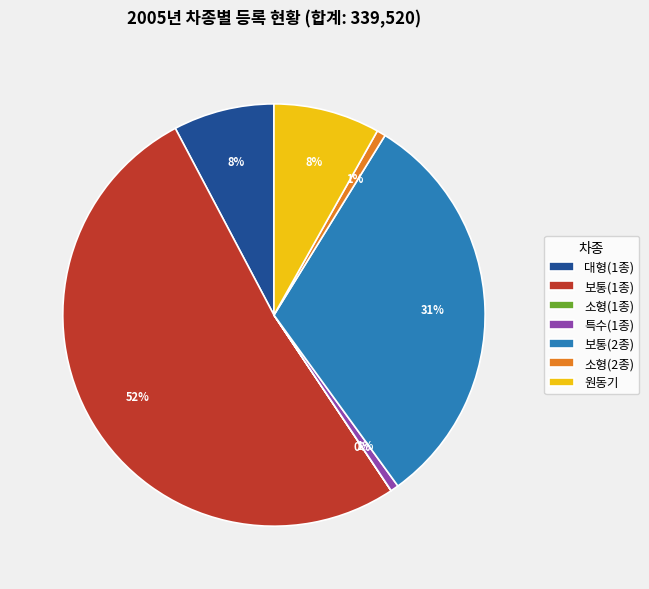

What is the majority slice?

보통(1종)